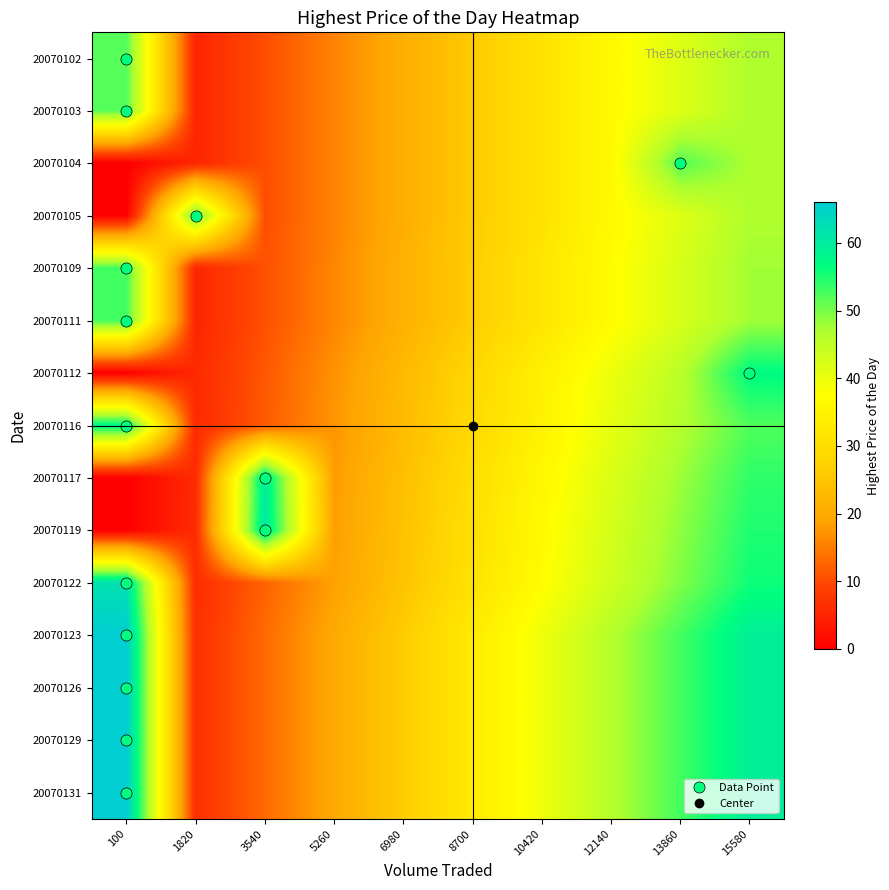

What is the greatest value displayed?

66.0